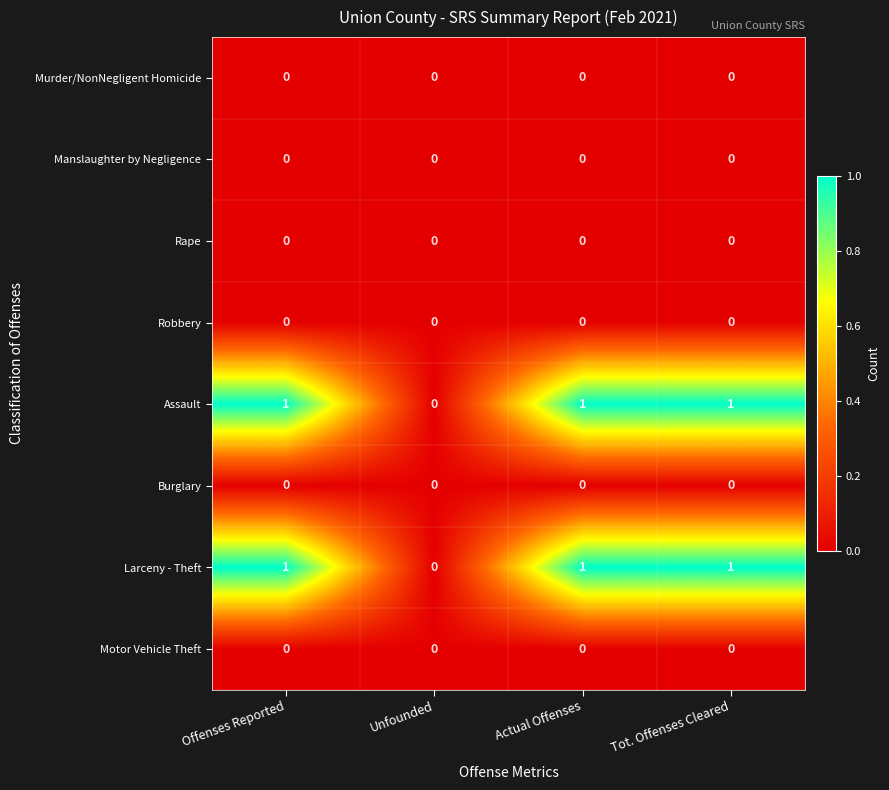

The value of Motor Vehicle Theft at Actual Offenses is 0. True or false?

True